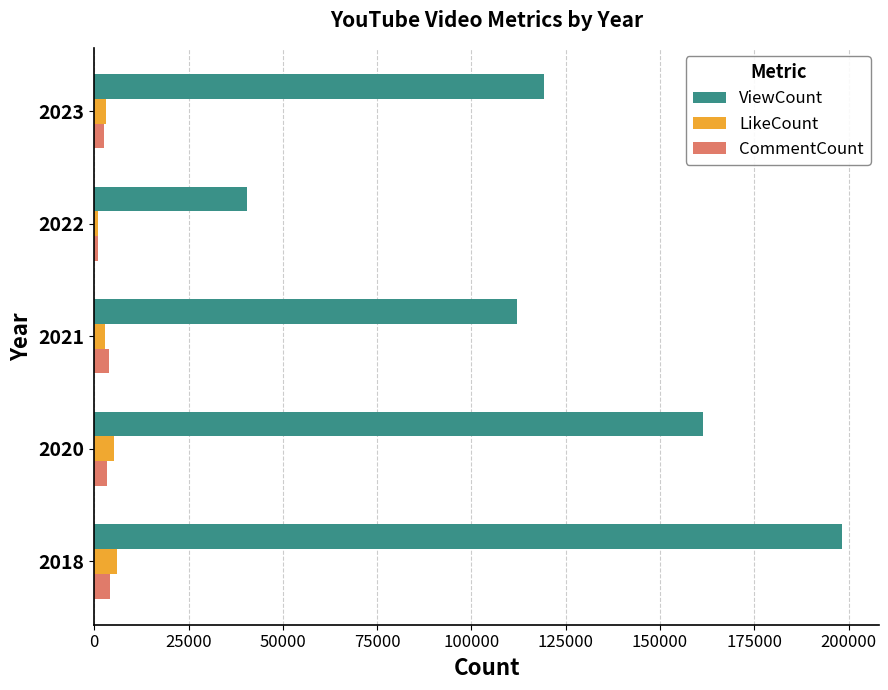

Rank the series by their maximum value, from highest to lowest.

ViewCount, LikeCount, CommentCount